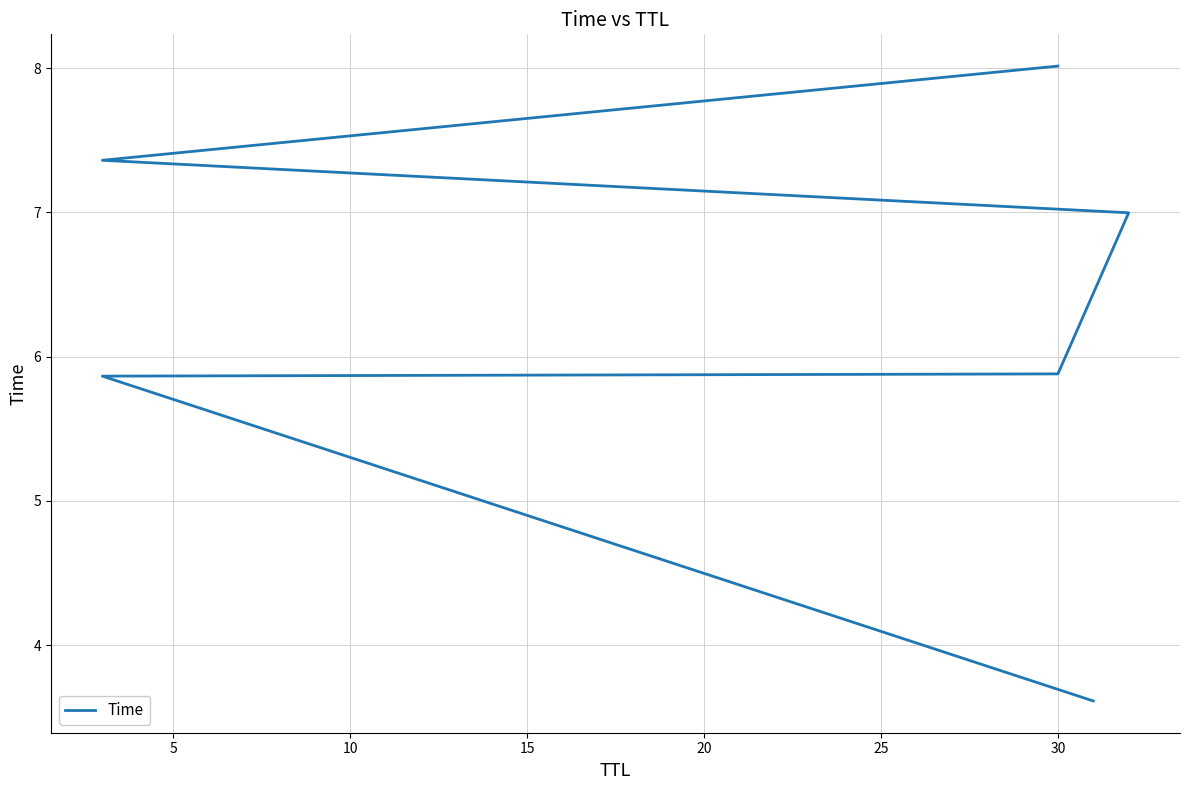

What is the difference between the maximum and minimum values?

4.4